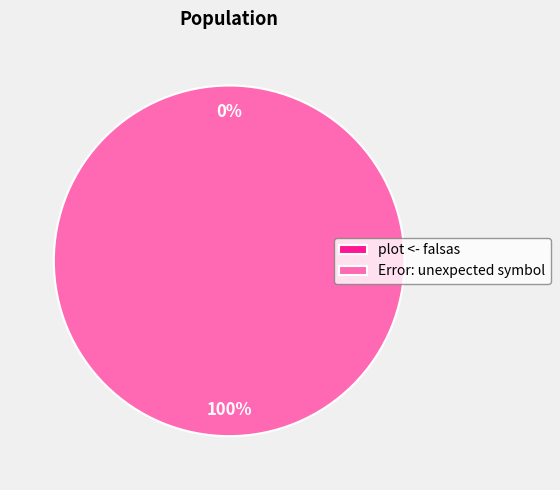

Is it true that Error: unexpected symbol (2) is 99% of the pie?

False